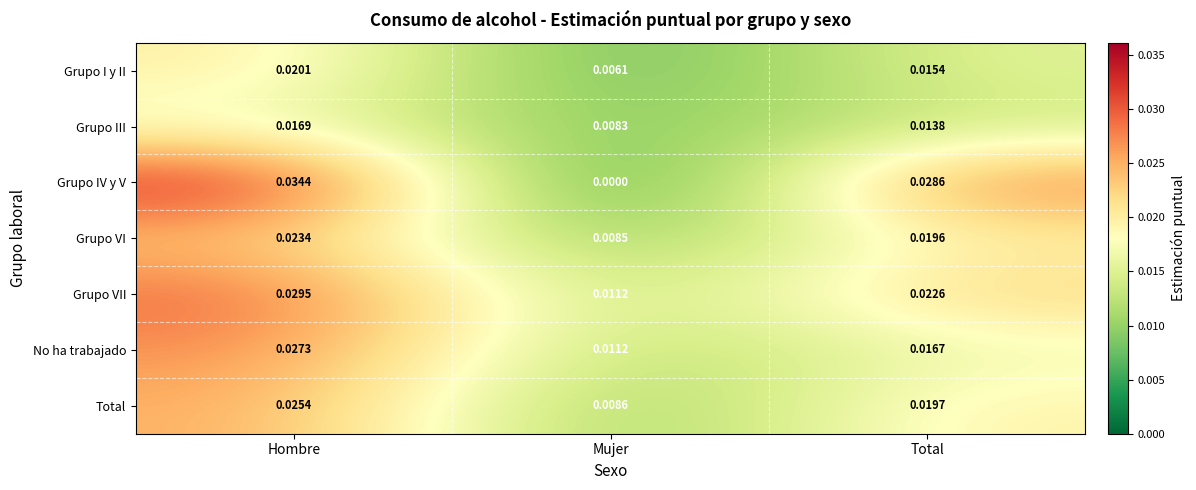

Which series has the largest range (max minus min)?

Grupo IV y V